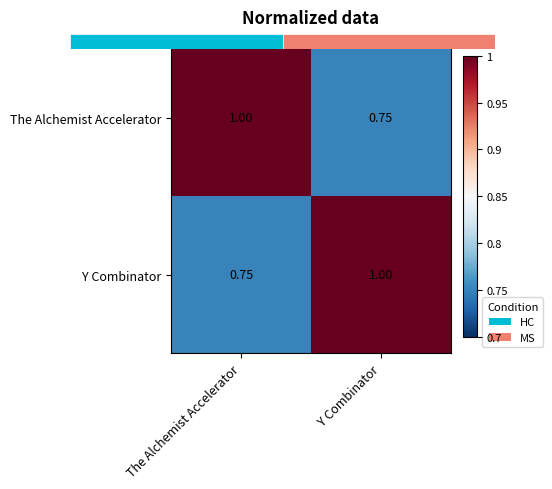

Rank the categories by The Alchemist Accelerator value from highest to lowest.

The Alchemist Accelerator, Y Combinator